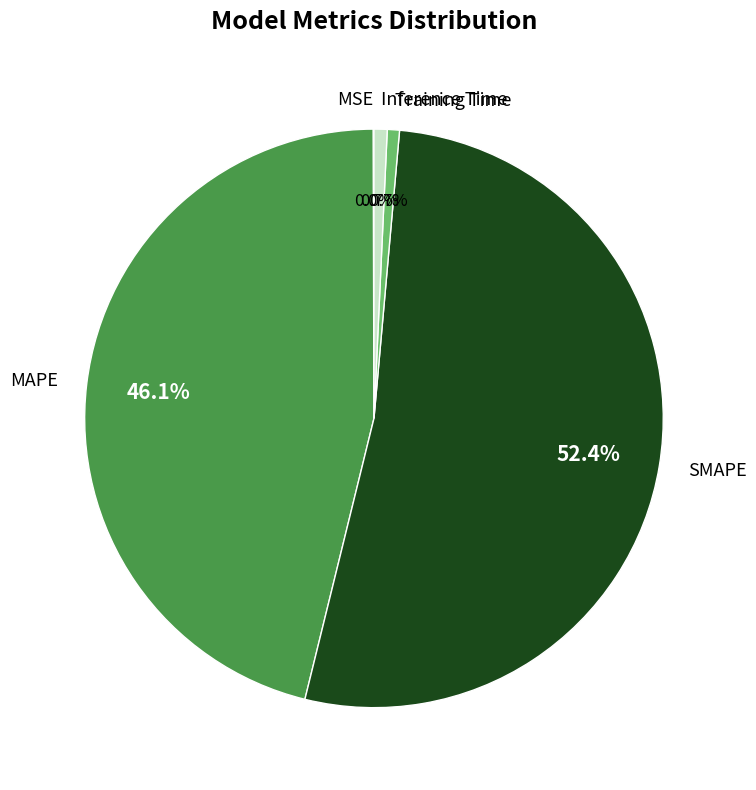

Between Training Time and MAPE, which is larger?

MAPE